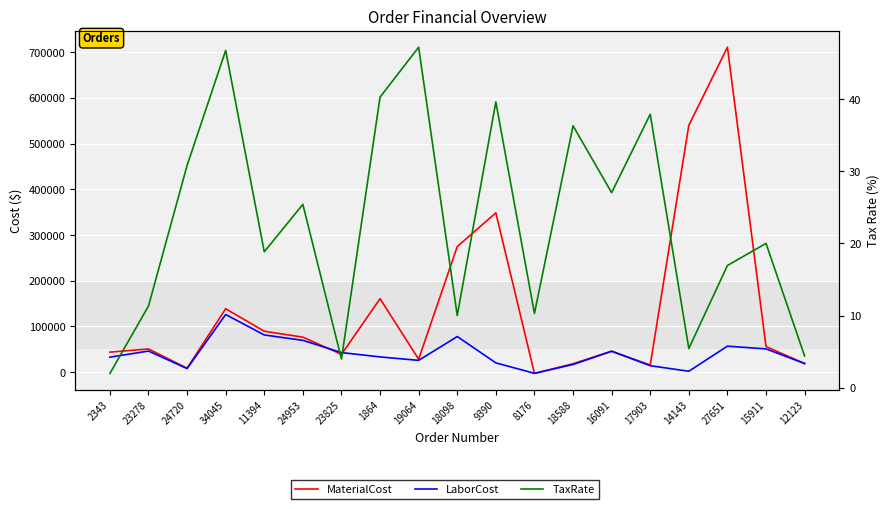

What is the minimum value for LaborCost?

-2594.4